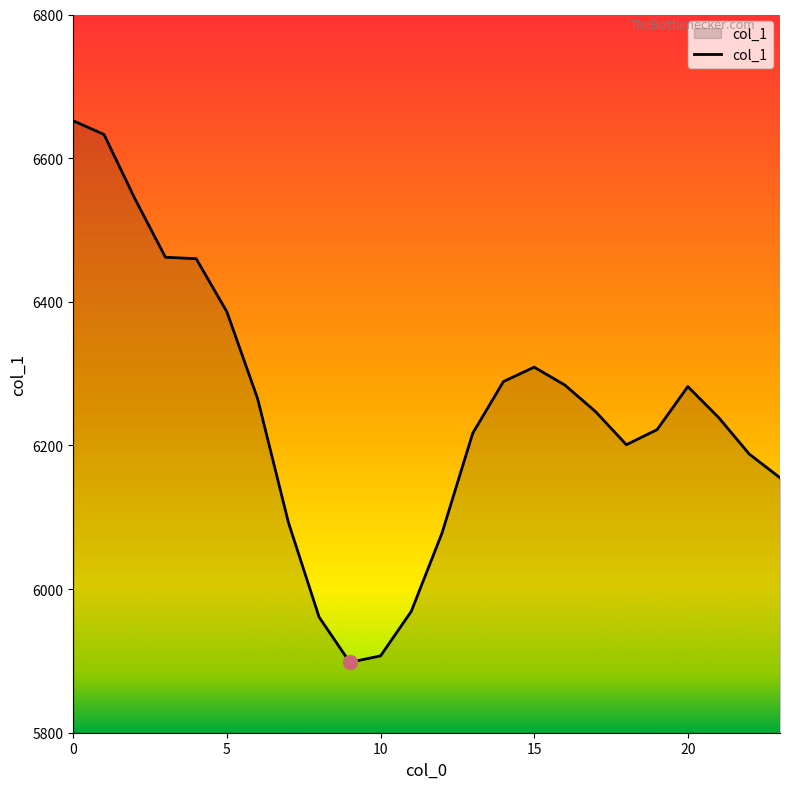

What is the difference between the maximum and minimum values?

754